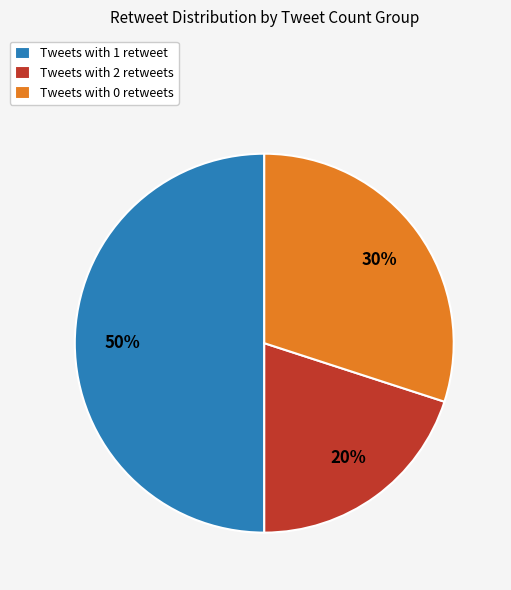

Between Tweets with 1 retweet and Tweets with 2 retweets, which is larger?

Tweets with 1 retweet